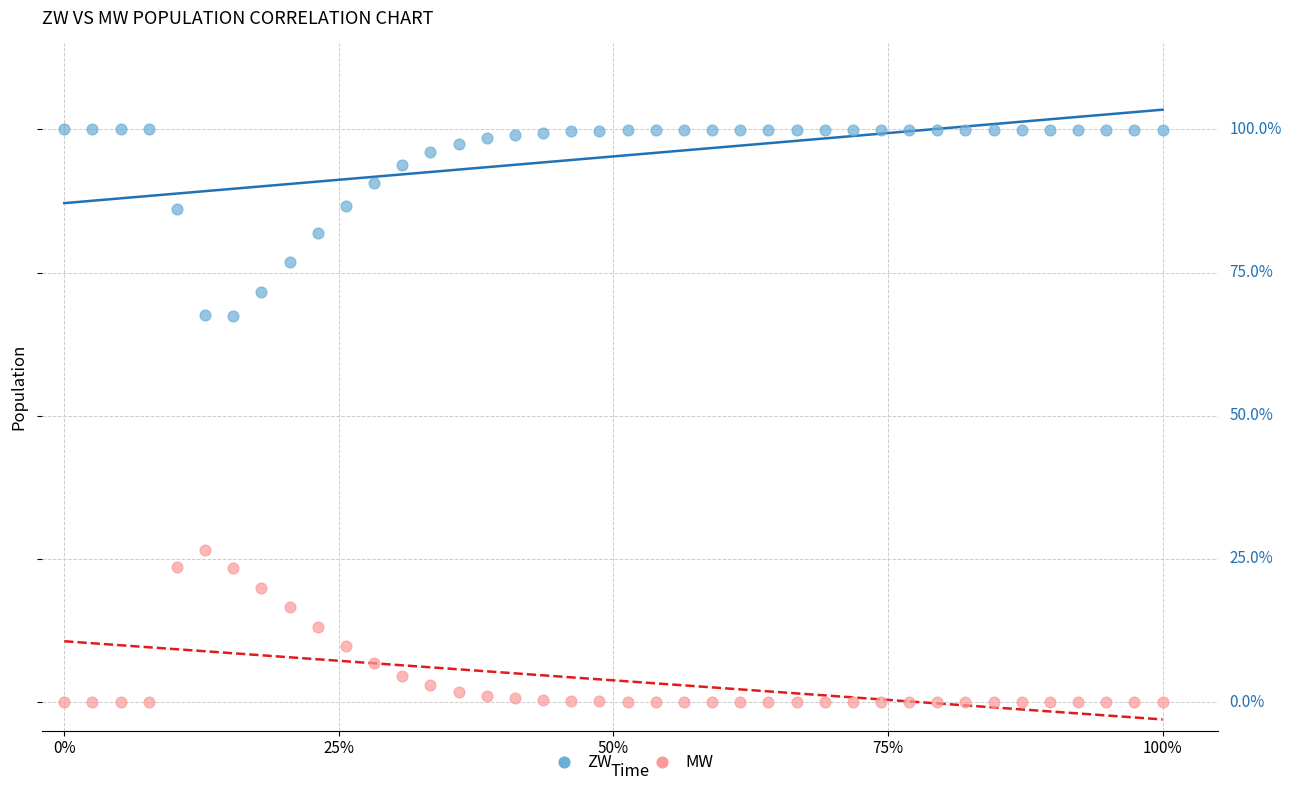

Which series contains the lowest Y value?

MW